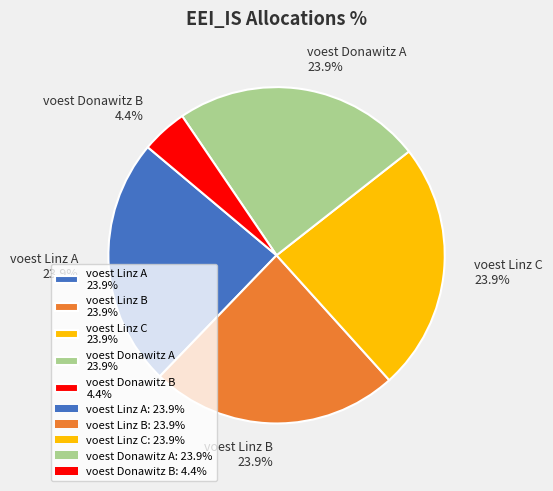

The voest Donawitz A slice represents 24% of the pie. True or false?

True